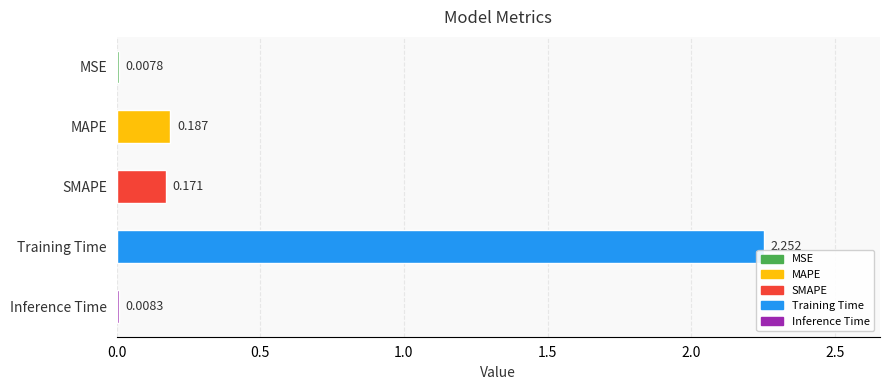

What is the change in value from SMAPE to Inference Time?

-0.2